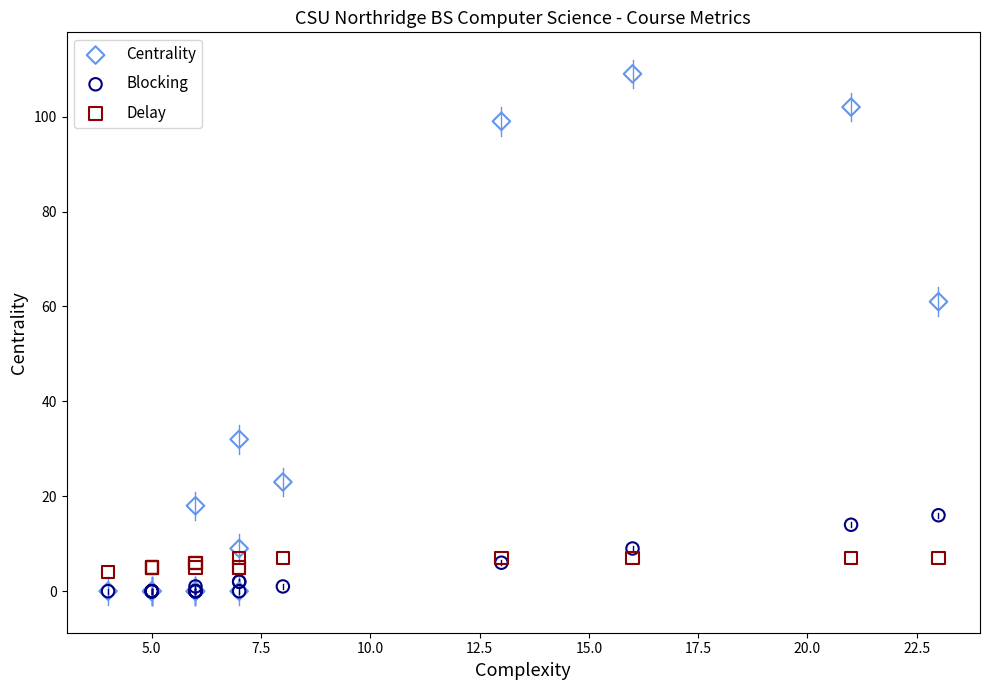

What are all the series names shown in the legend?

Centrality, Blocking, Delay